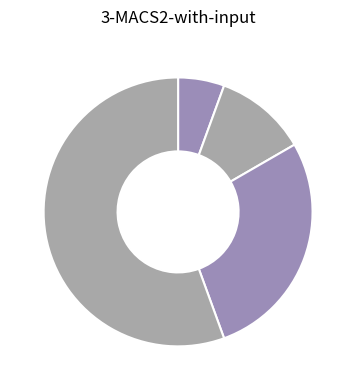

Count the number of slices in the pie.

4